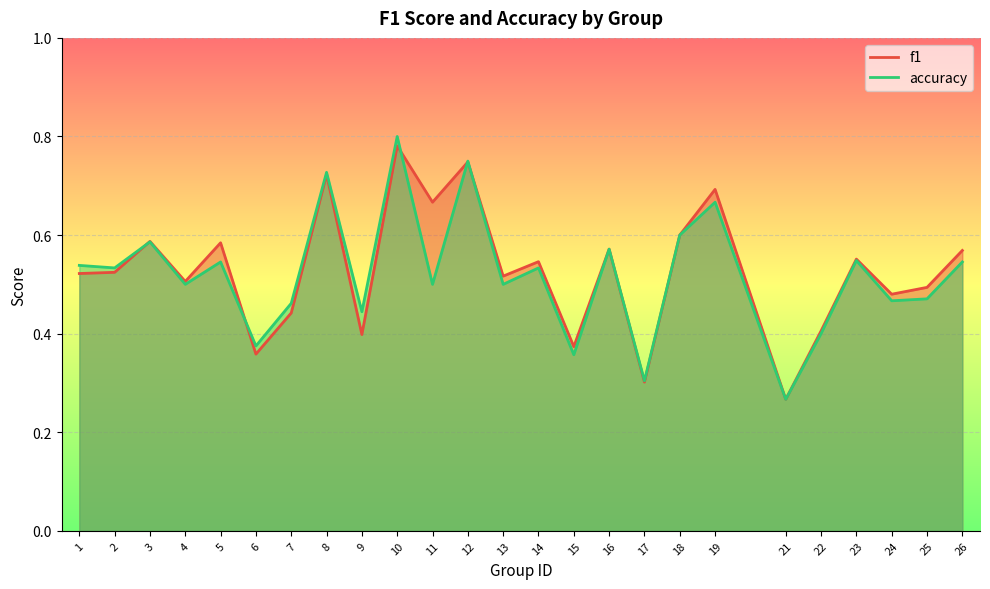

What is the maximum value shown in the chart?

0.8